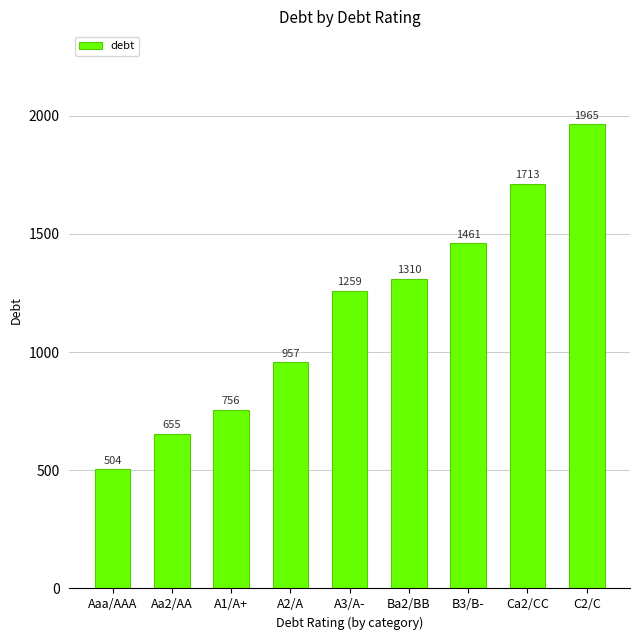

What is the minimum value shown in the chart?

503.7